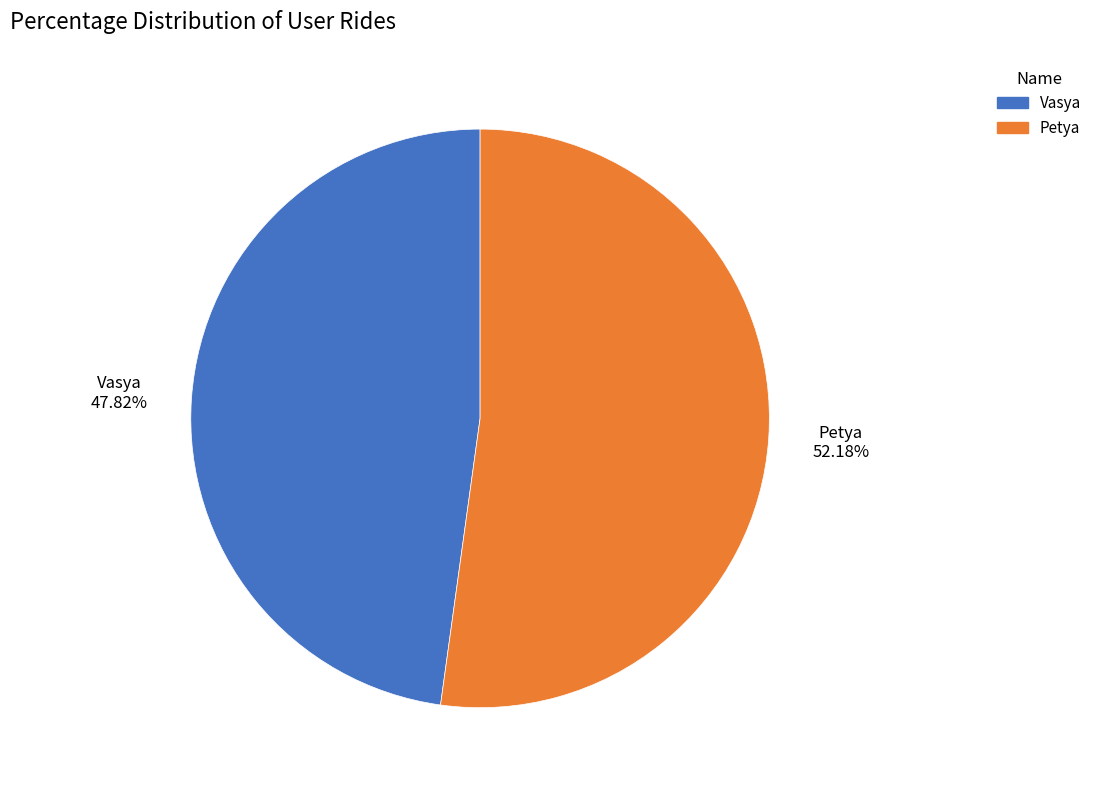

Does any single category account for the majority?

Yes